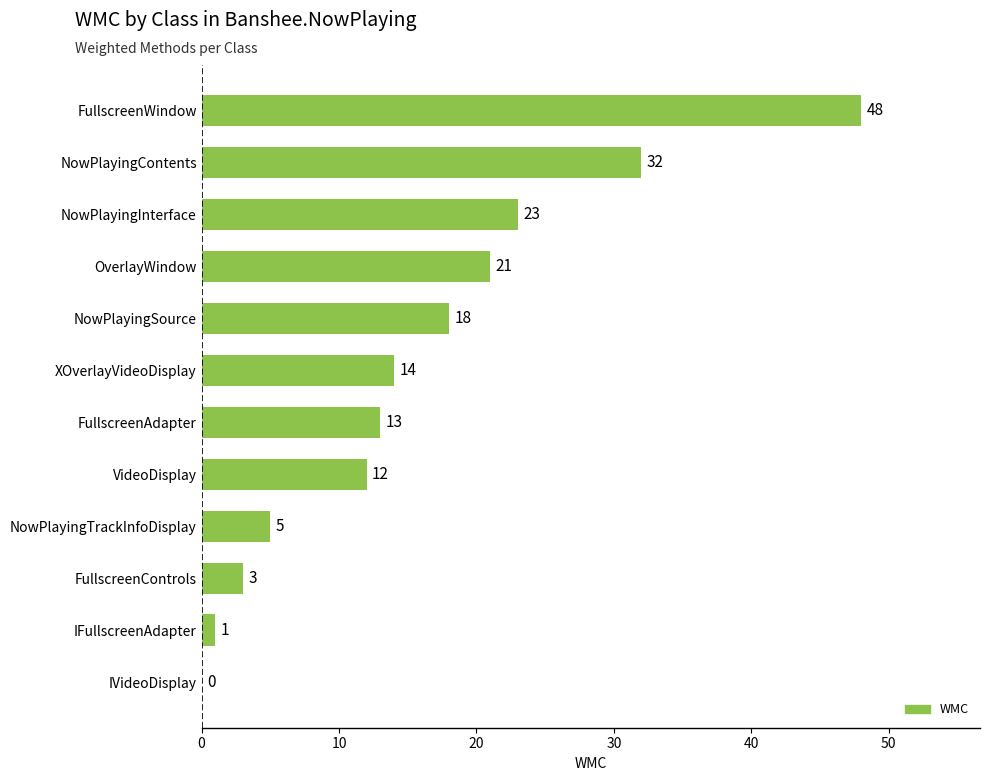

How many positive values are there?

11